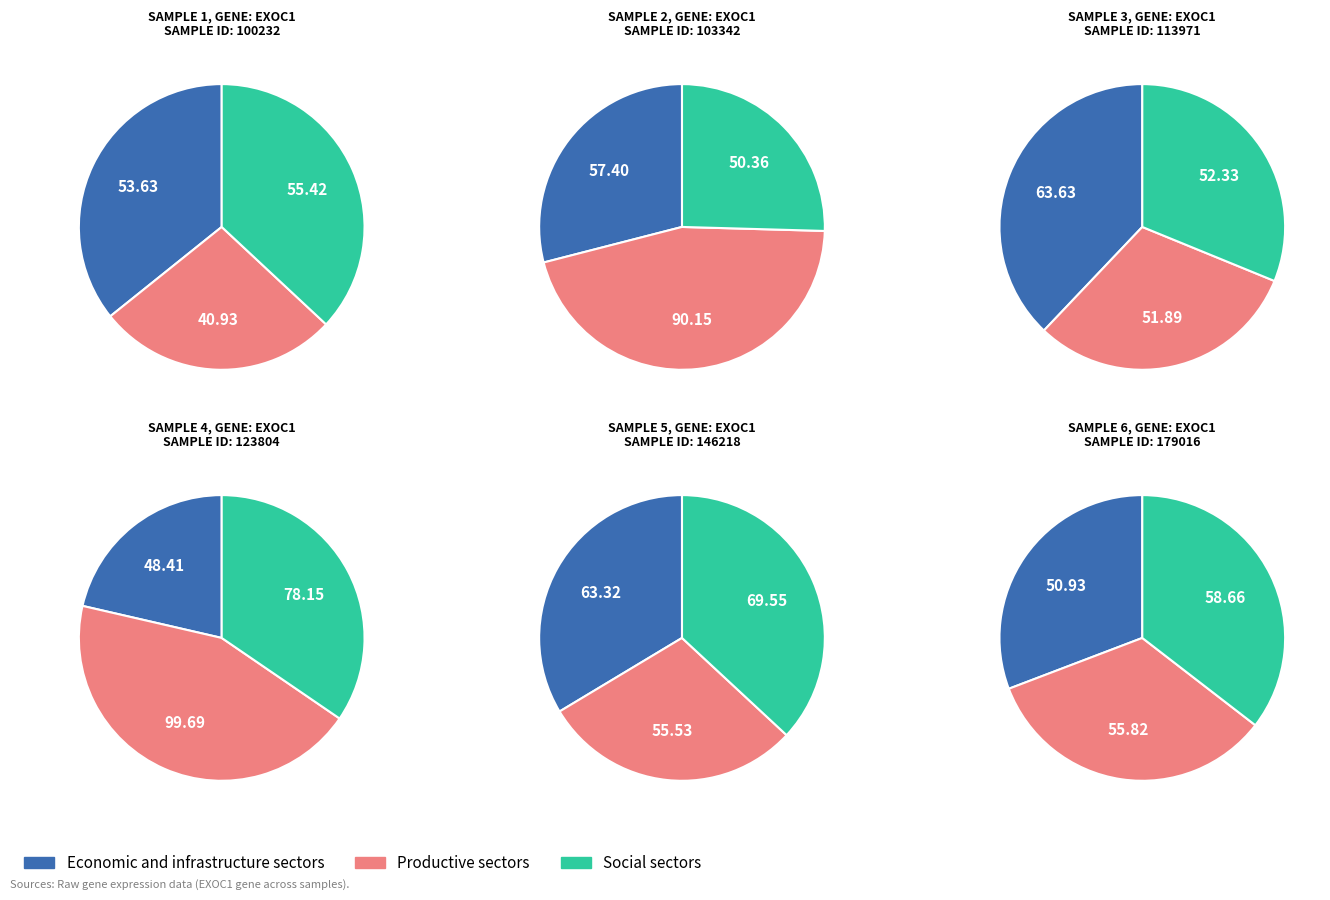

To the nearest percent, what portion does 123804 represent?

25%